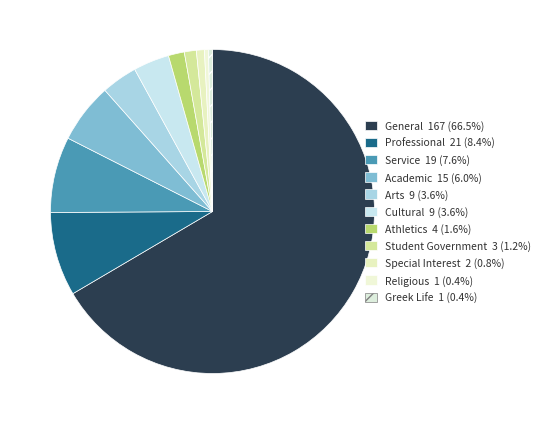

What portion of the pie excludes Student Government?

98.8%